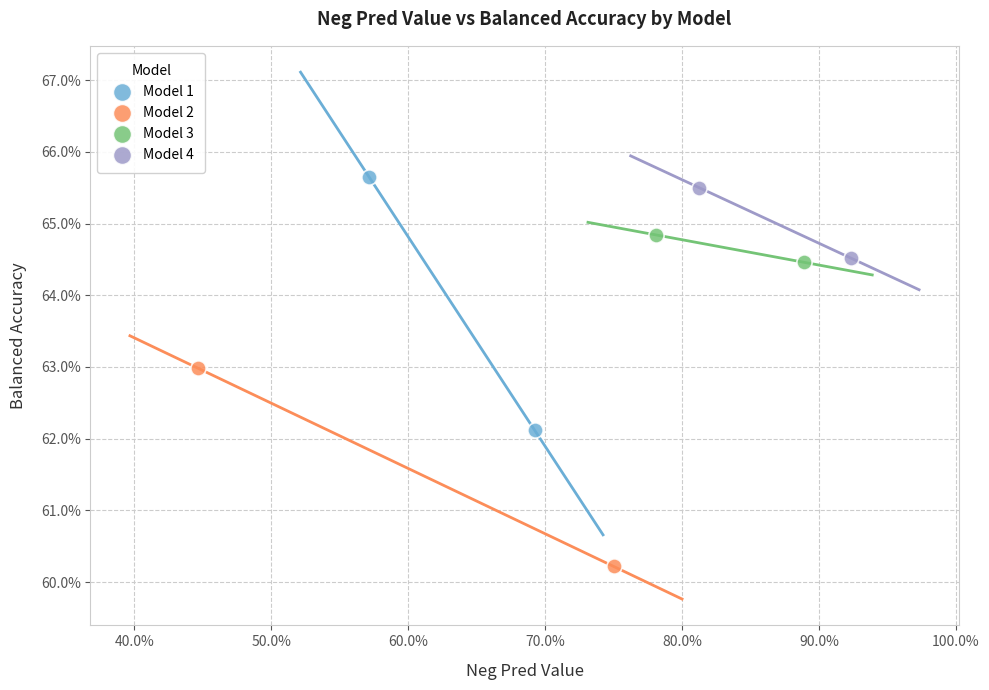

What are all the series names shown in the legend?

Model 1, Model 2, Model 3, Model 4